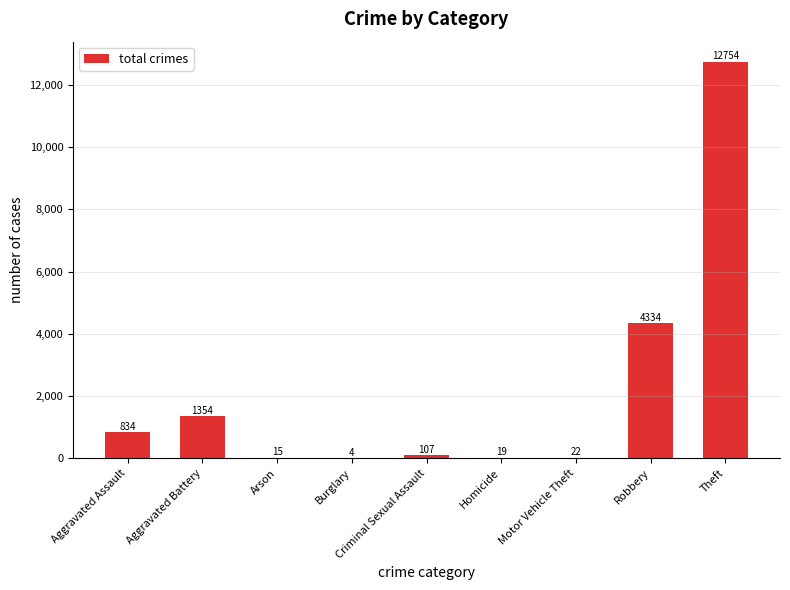

What is the change in value from Robbery to Theft?

+8420